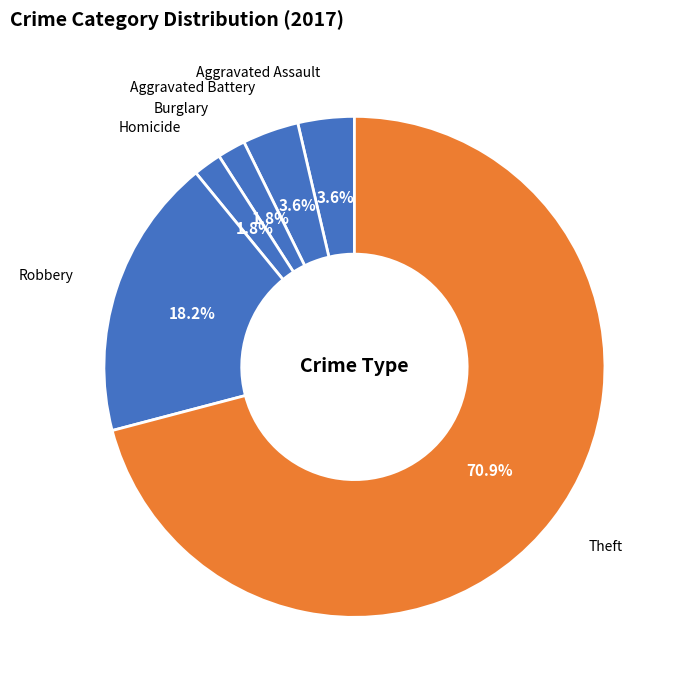

The Aggravated Battery slice represents 4% of the pie. True or false?

True